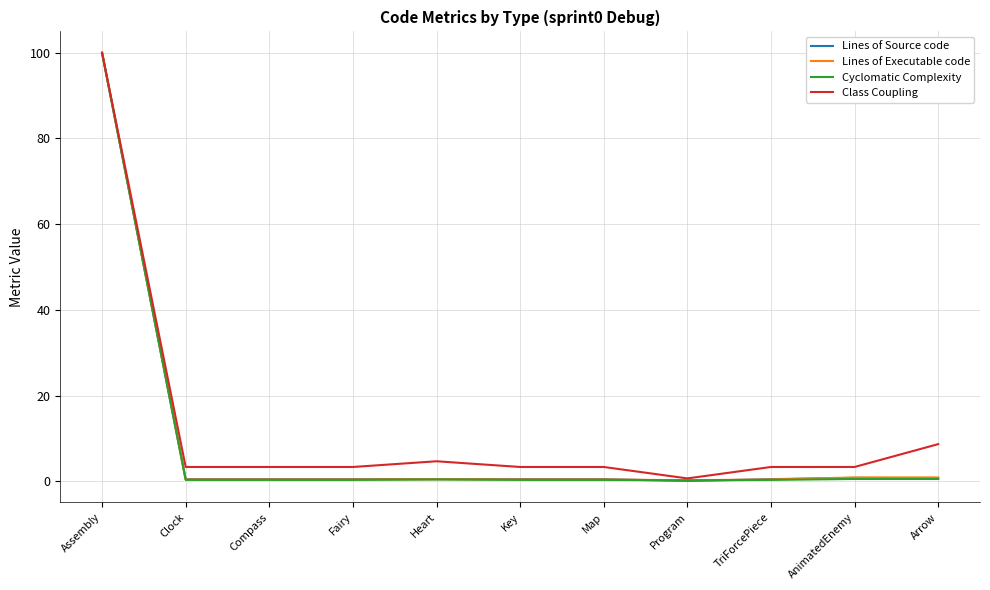

What is the average value of the Cyclomatic Complexity series?

9.4